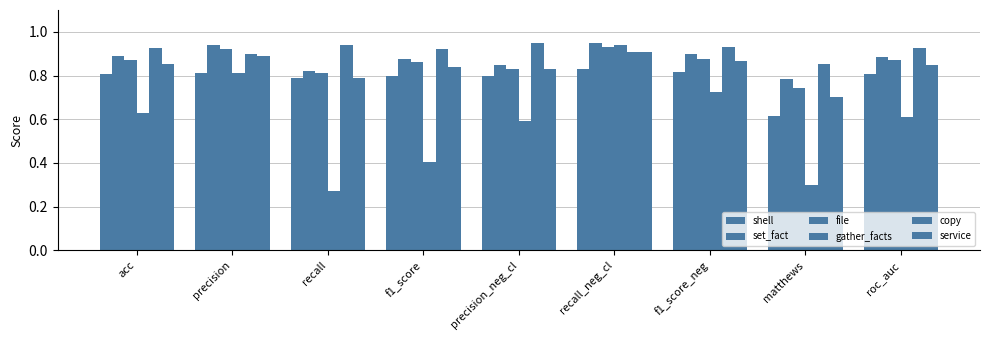

The service series shows 0.8 at recall. True or false?

True